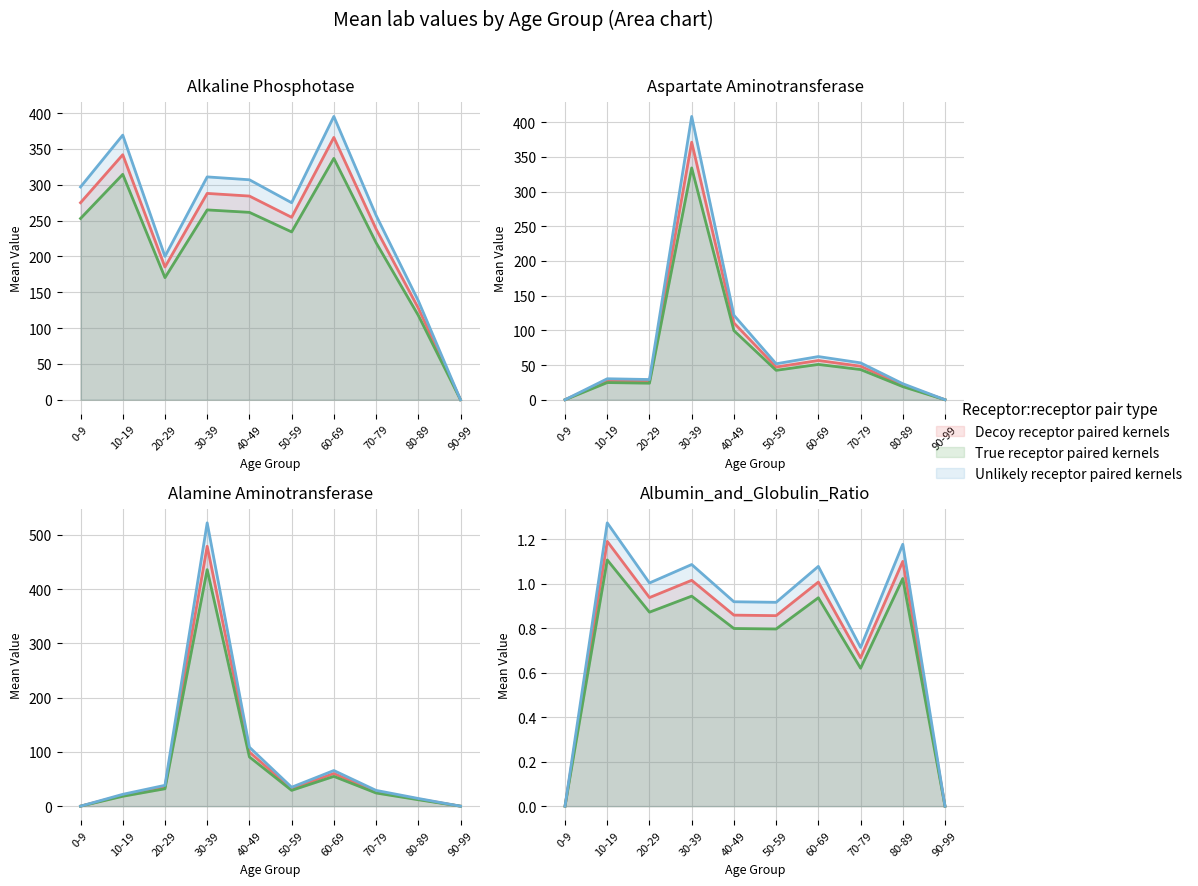

Does the chart display data point markers on the line(s)?

No